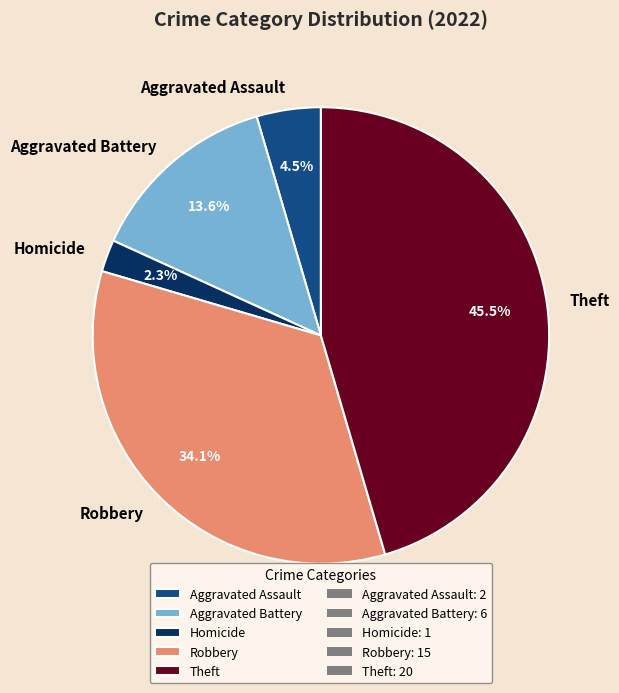

Rank the categories by value from highest to lowest.

Theft, Robbery, Aggravated Battery, Aggravated Assault, Homicide